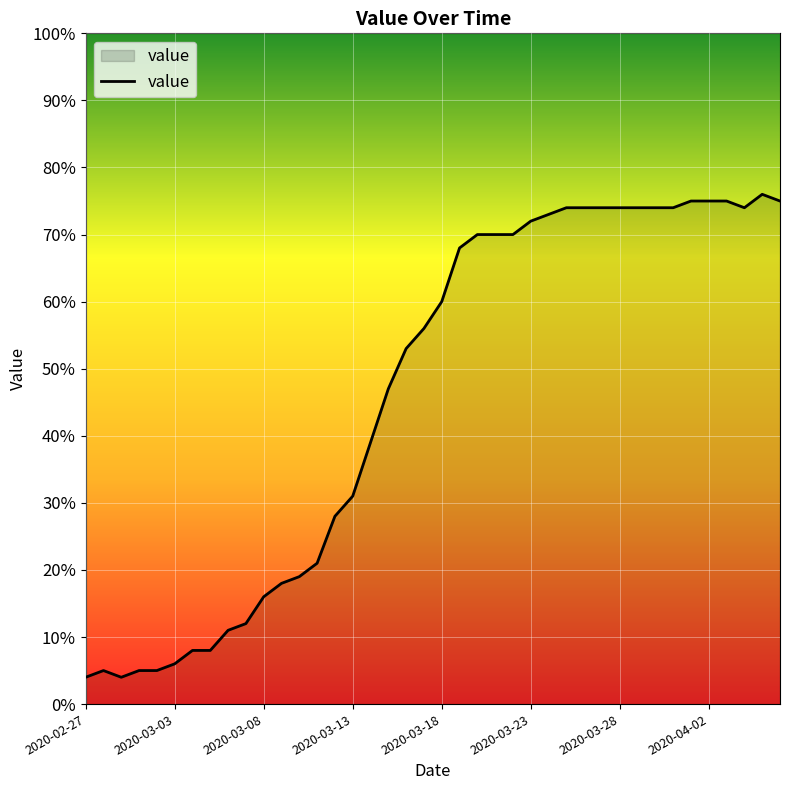

What is the maximum value shown in the chart?

76